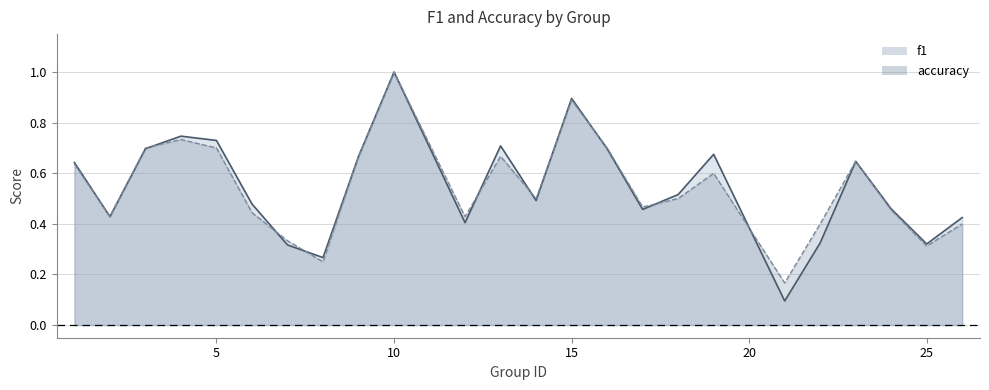

Which series has the largest range (max minus min)?

f1